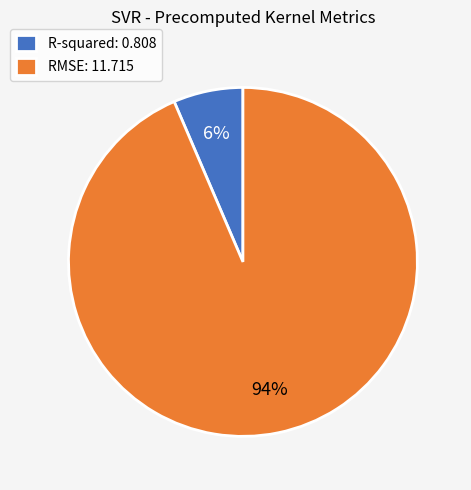

Combined, do RMSE: 11.715 and R-squared: 0.808 account for over 50%?

Yes